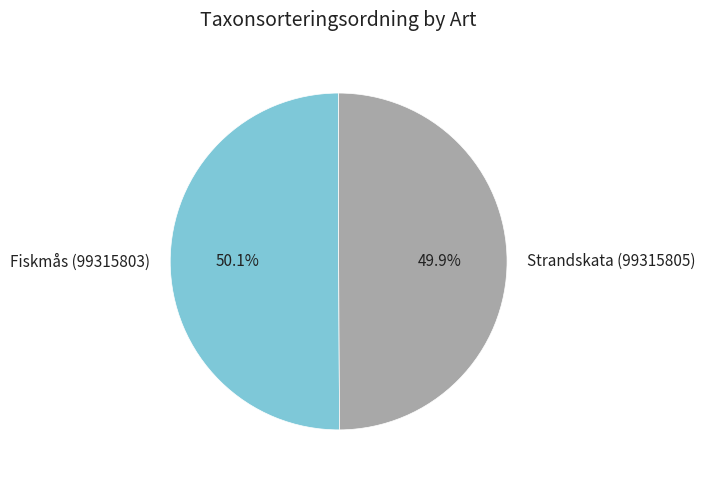

Approximately how many times larger is the value at Strandskata (99315805) compared to Fiskmås (99315803)?

1.0